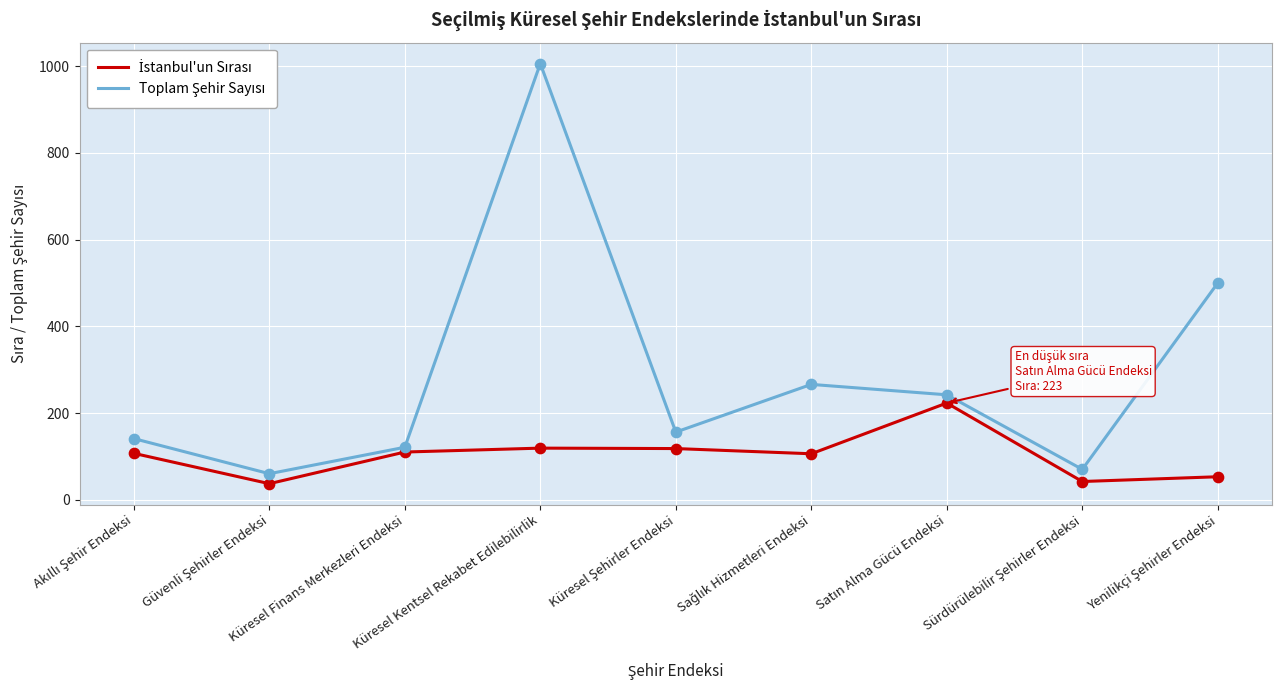

What is the total value across all series at Küresel Kentsel Rekabet Edilebilirlik?

1125